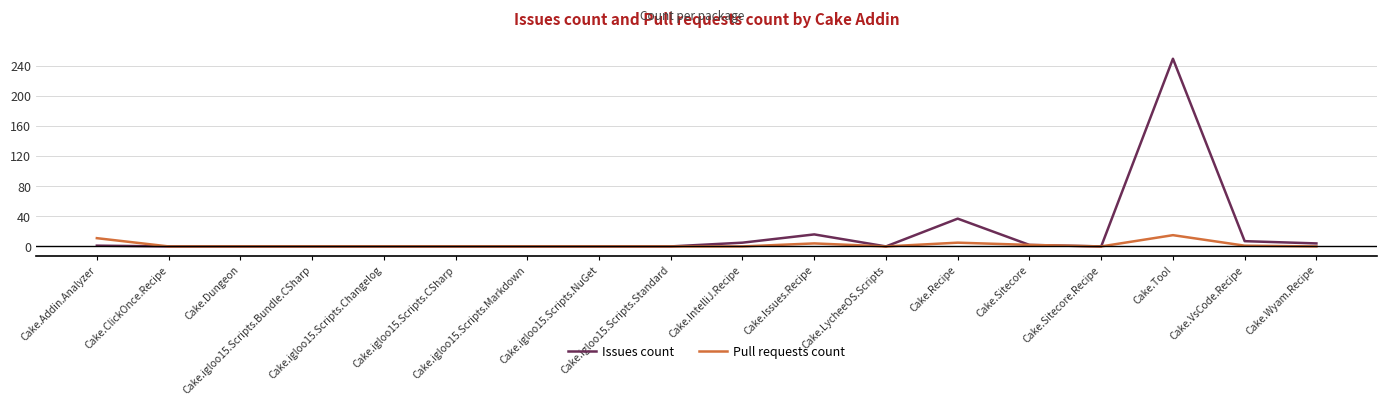

What is the difference between the Pull requests count values at Cake.Sitecore and Cake.IntelliJ.Recipe?

2